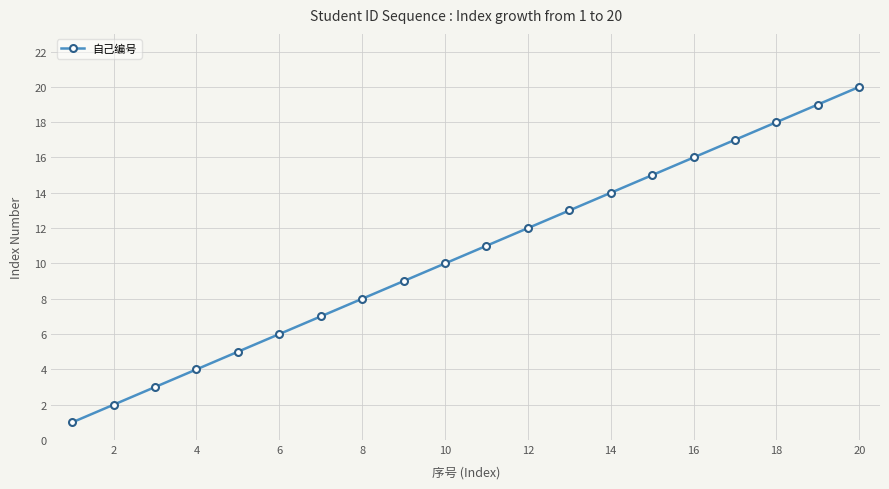

True or false: there are more than 1 points higher than both neighbors.

False